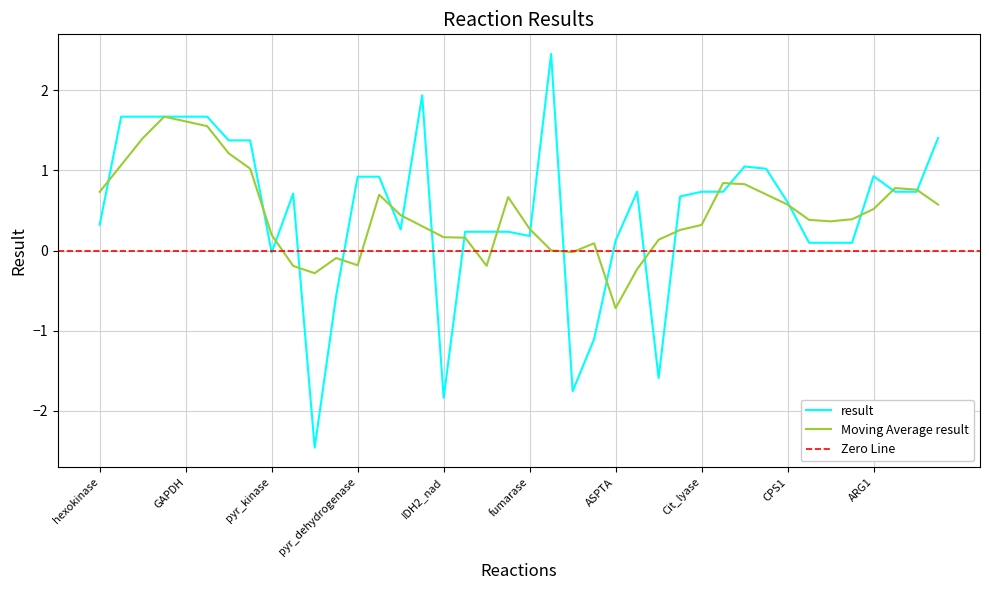

What is the sum of all values?

20.0